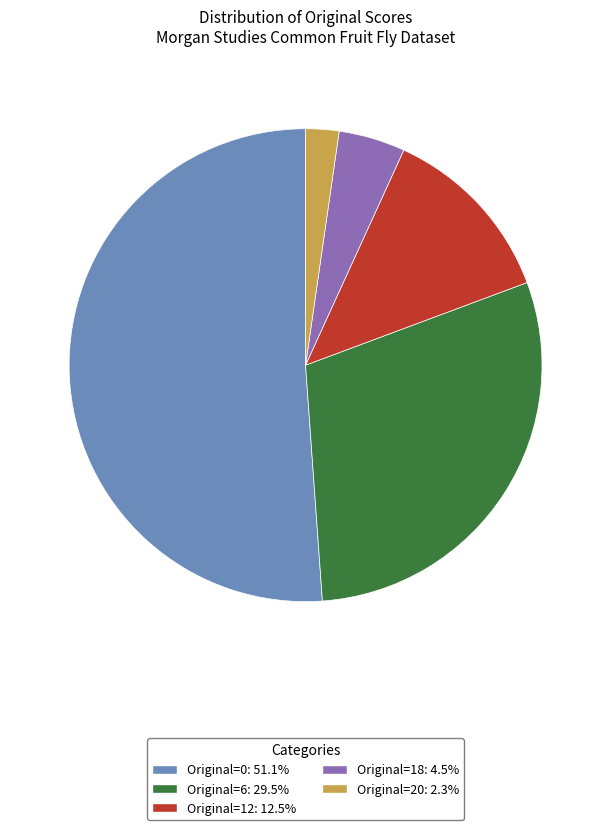

Is there a majority slice in this chart?

Yes